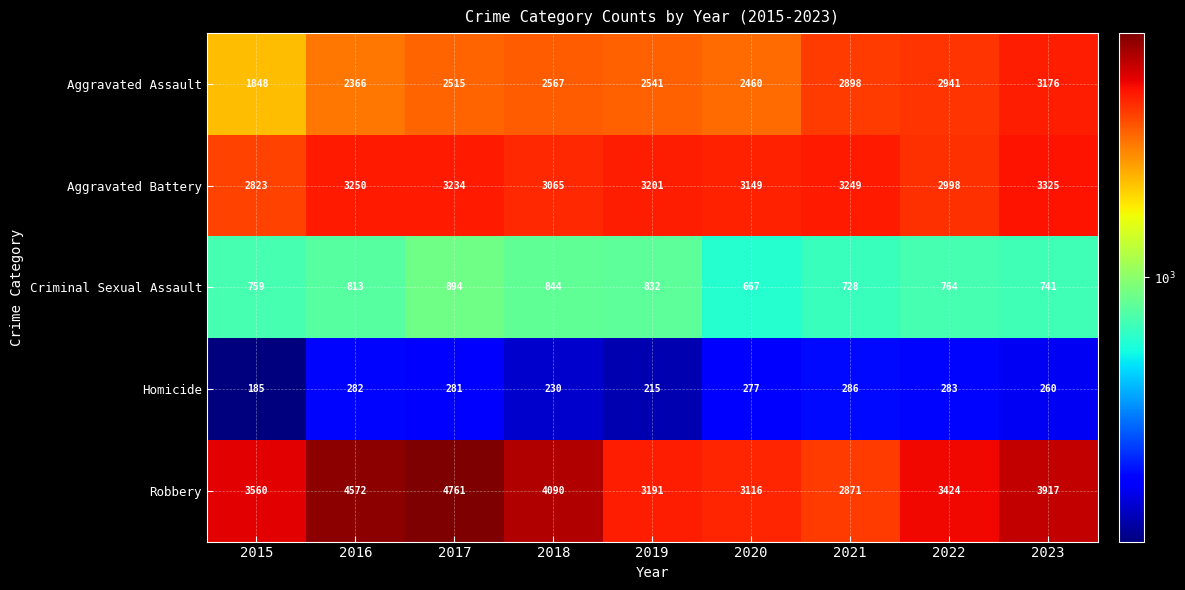

What is the greatest value displayed?

4761